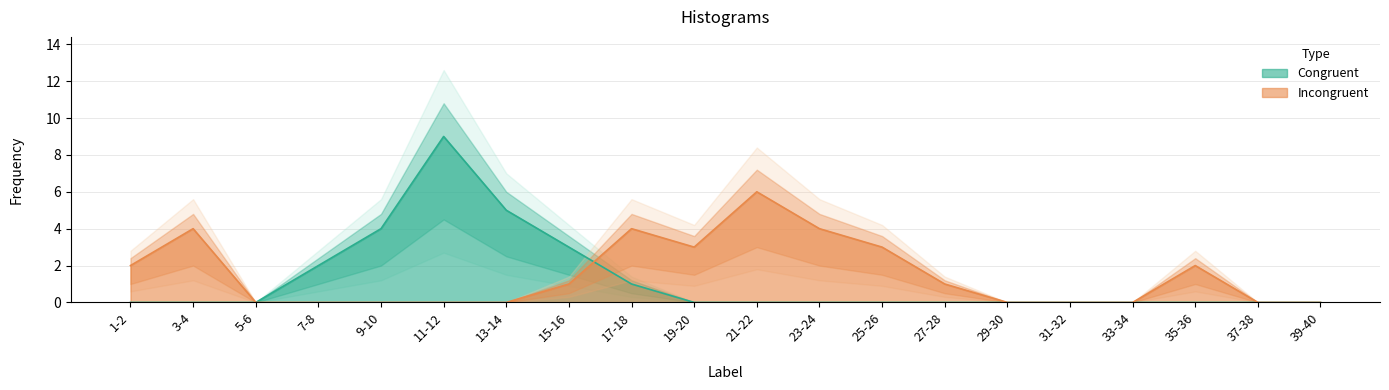

How many Congruent values are between 0 and 2?

16